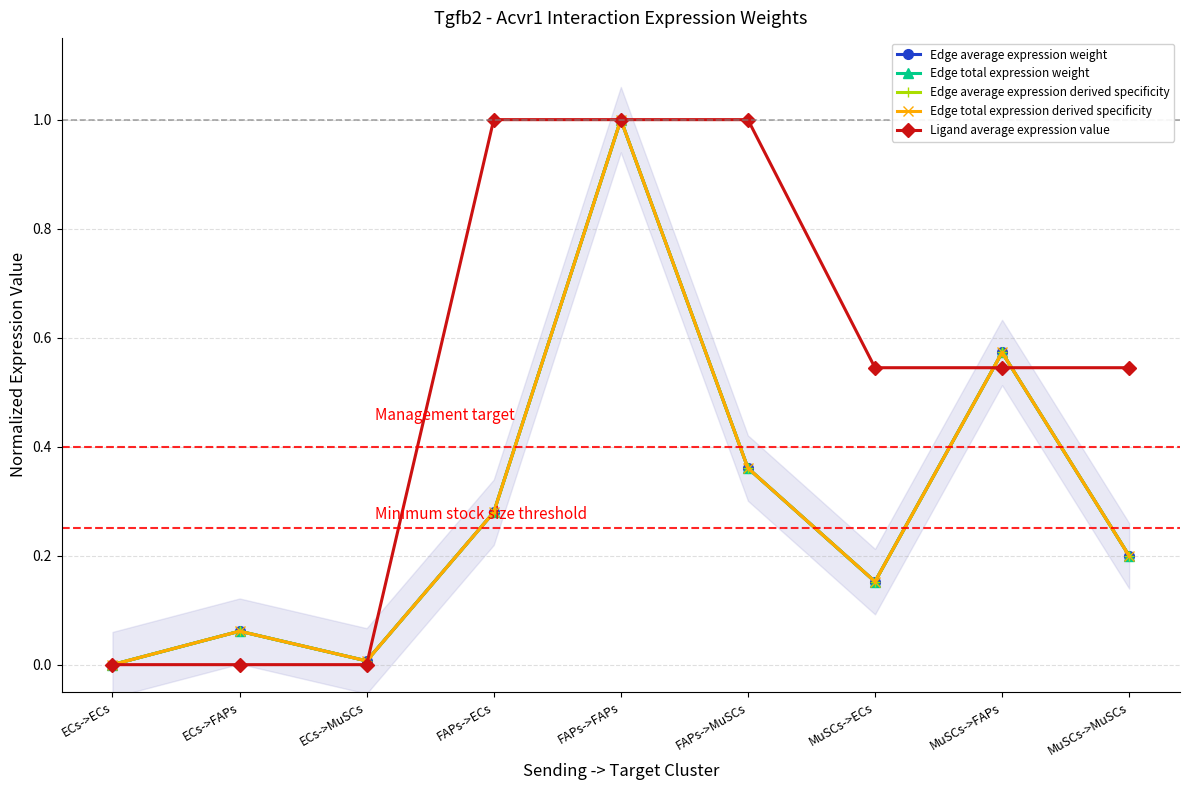

What is the label of the 7th point from the right?

ECs->MuSCs